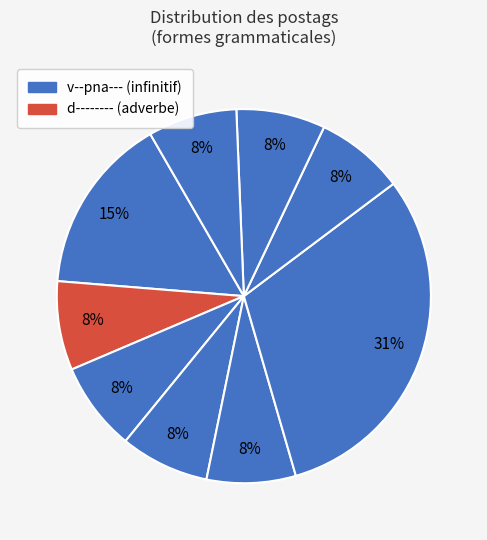

Count the number of slices in the pie.

9